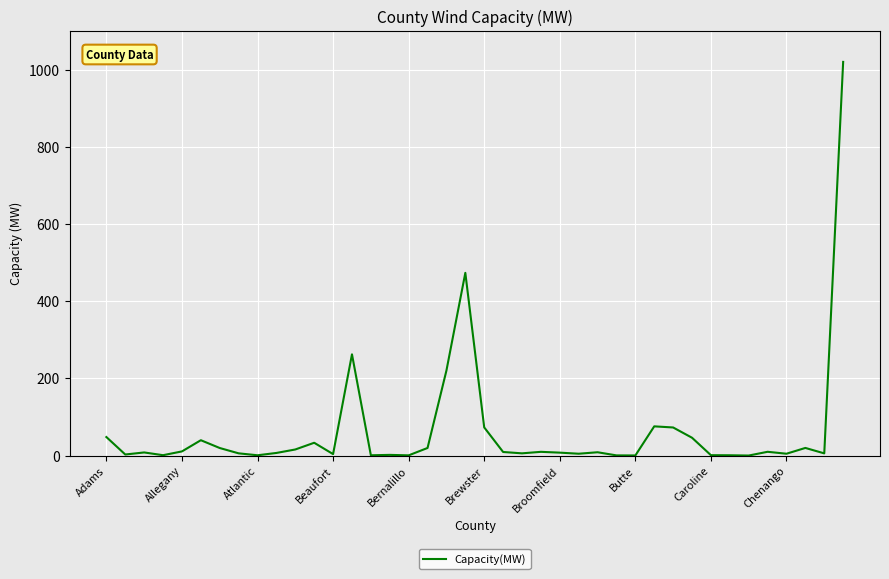

What is the difference between the maximum and minimum values?

1019.7